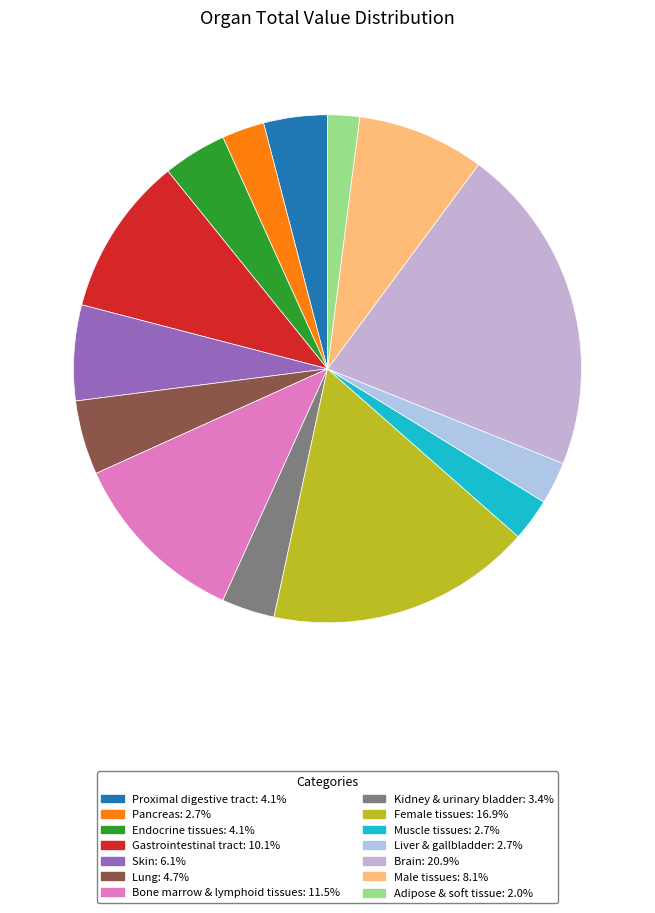

Approximately how many times larger is the value at Kidney & urinary bladder compared to Proximal digestive tract?

0.8